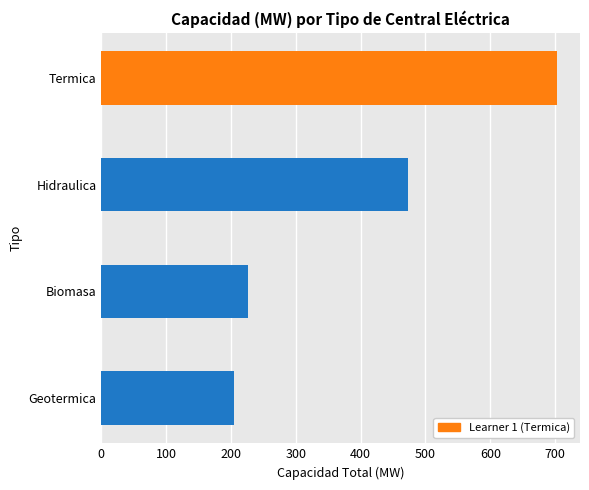

What is the greatest value displayed?

703.2